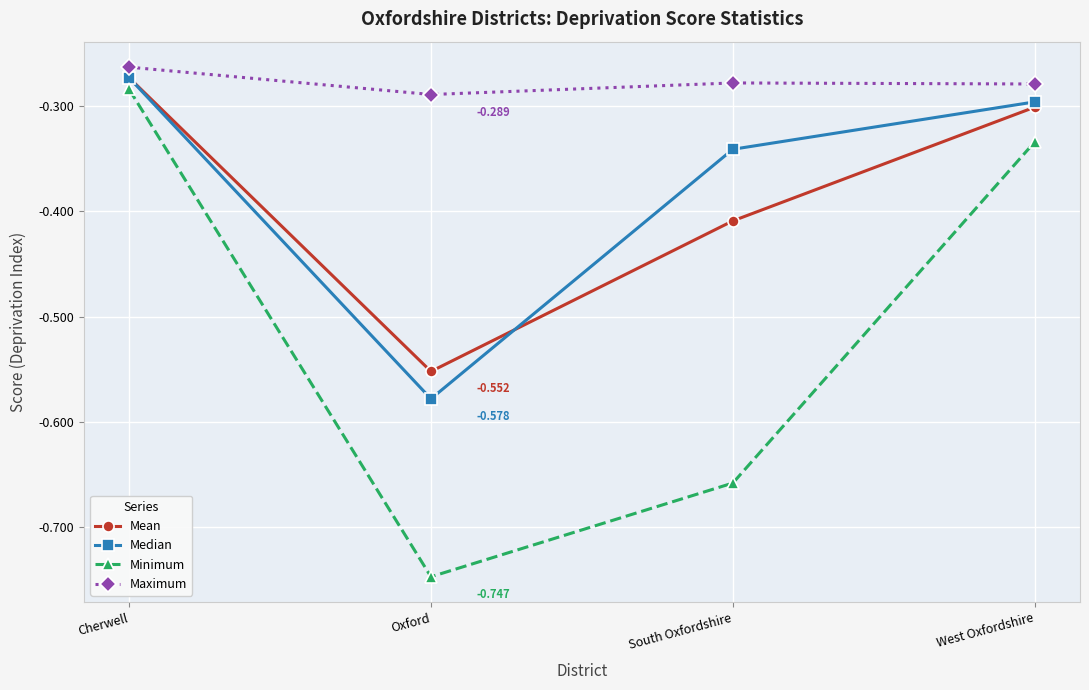

Is this an area chart (filled region under the line)?

No